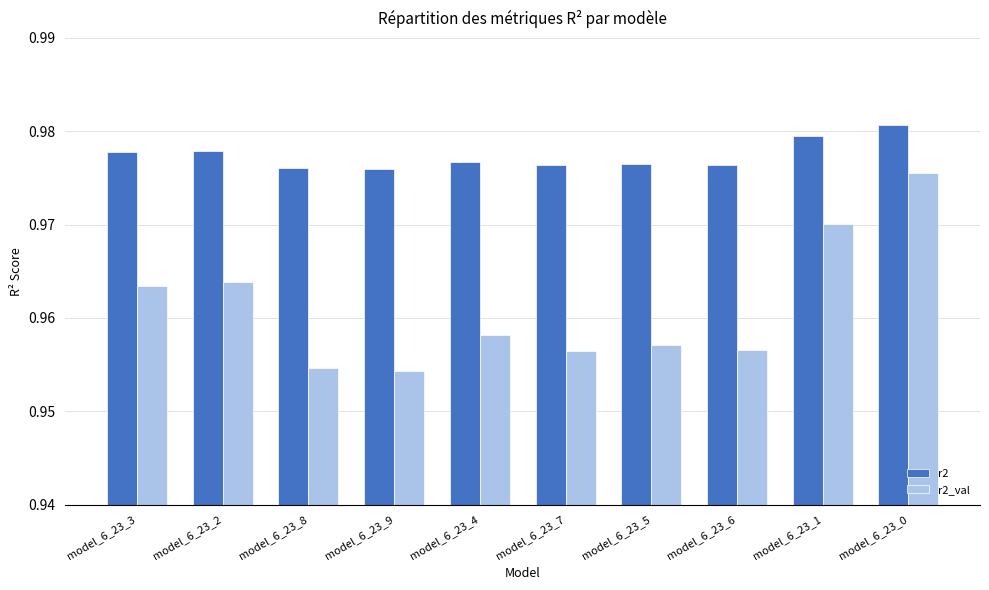

At which label does r2_val reach its peak?

model_6_23_0